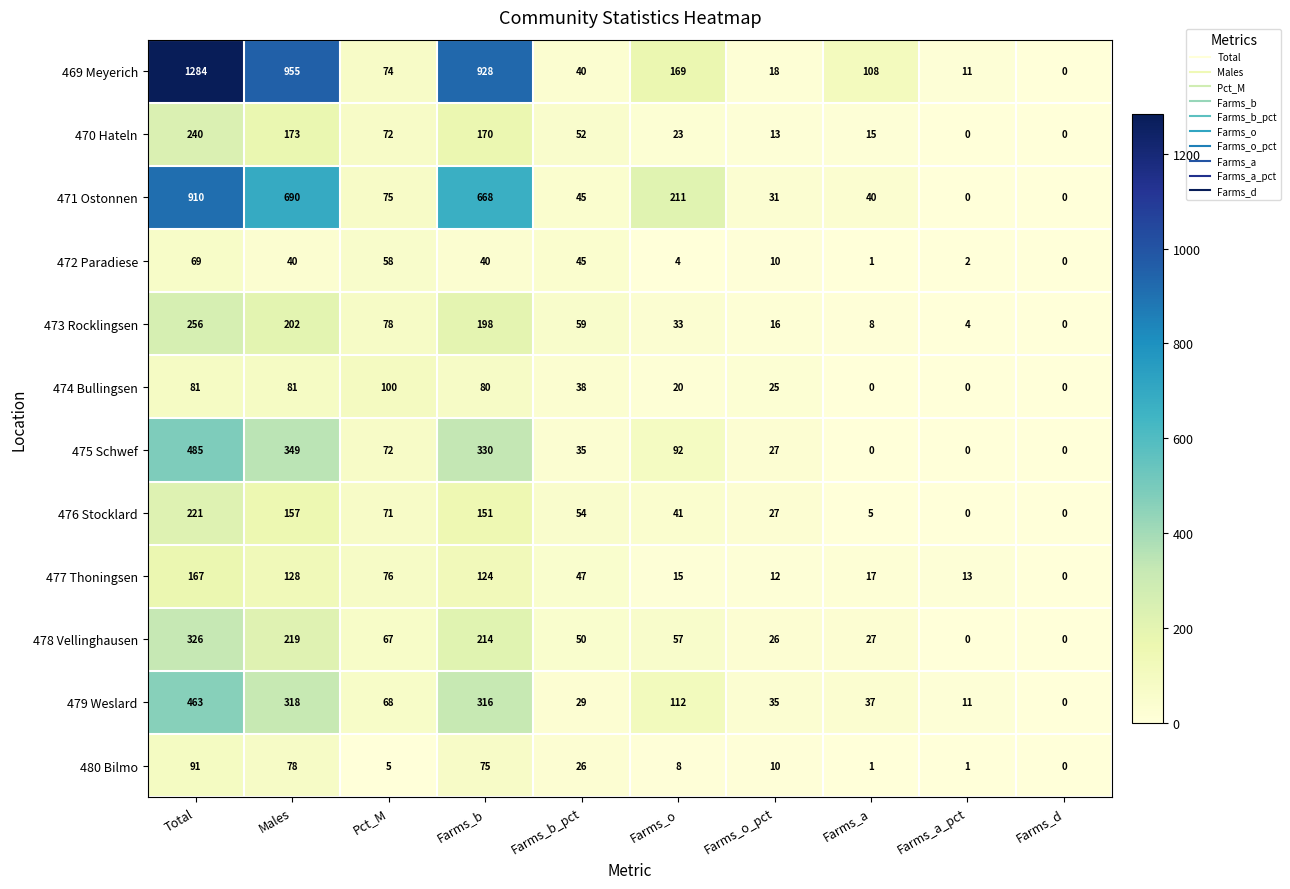

Is it true that 469 Meyerich equals 0 at Farms_d?

True